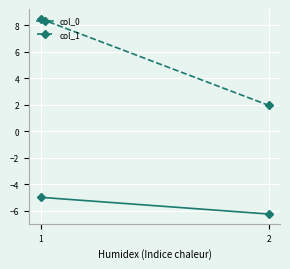

Count the col_0 values in the range -6 to -4.

1